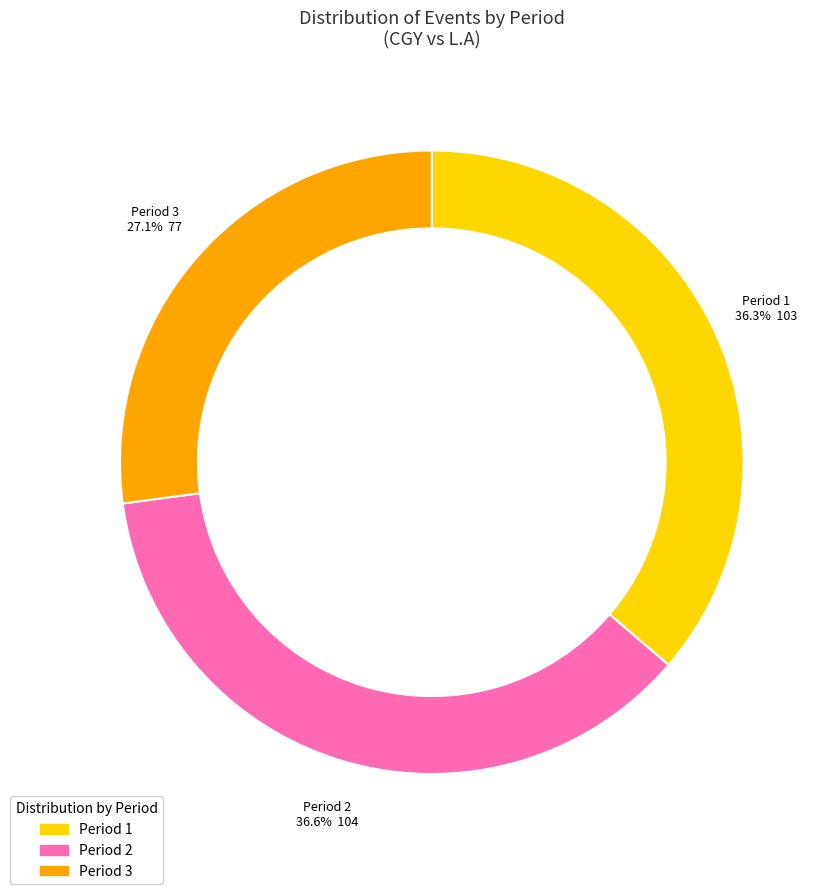

Count the number of slices in the pie.

3